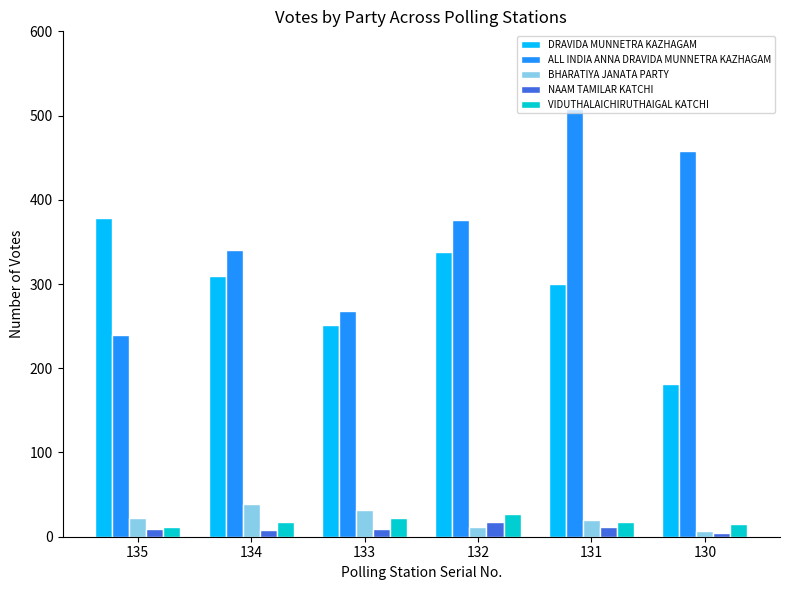

How many data points in BHARATIYA JANATA PARTY are less than 22?

3